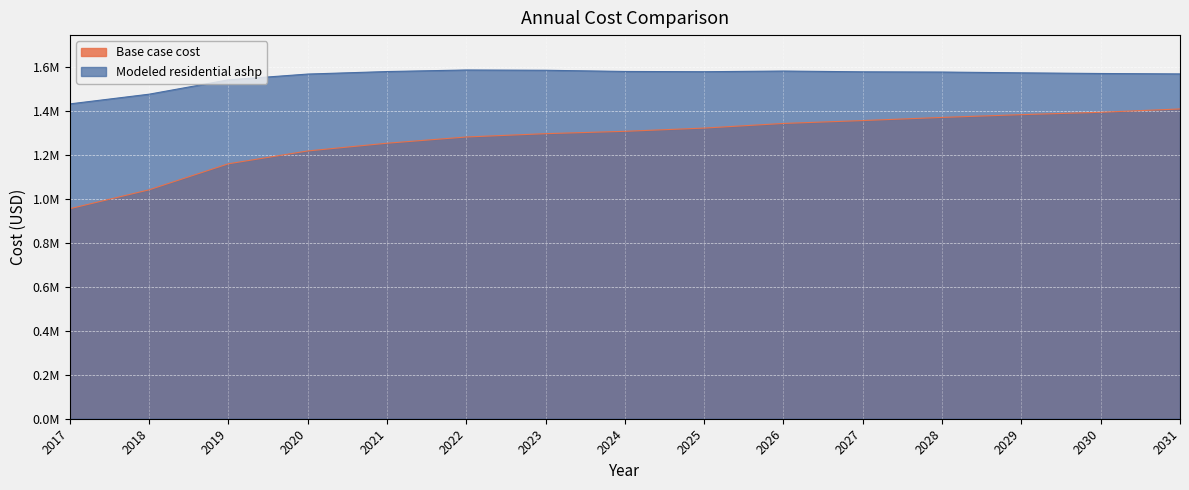

What is the value of the Modeled residential ashp point at the 5th from the left?

1577371.9